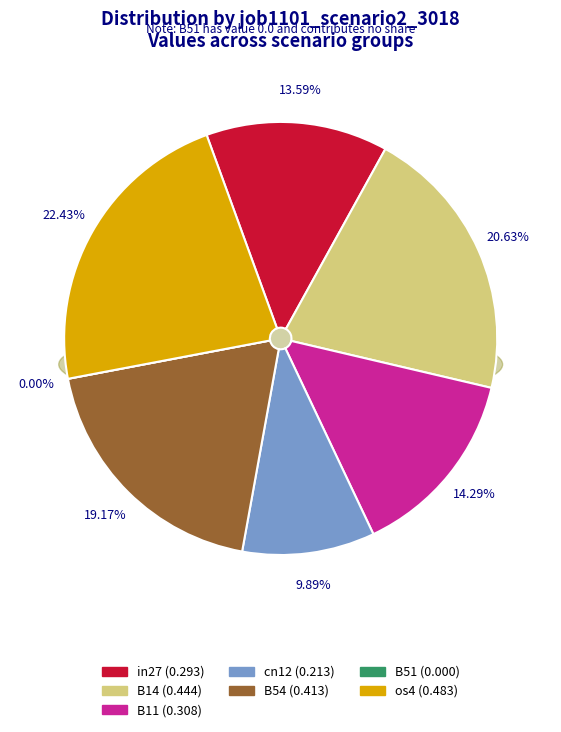

To the nearest percent, what is the average slice percentage?

14%